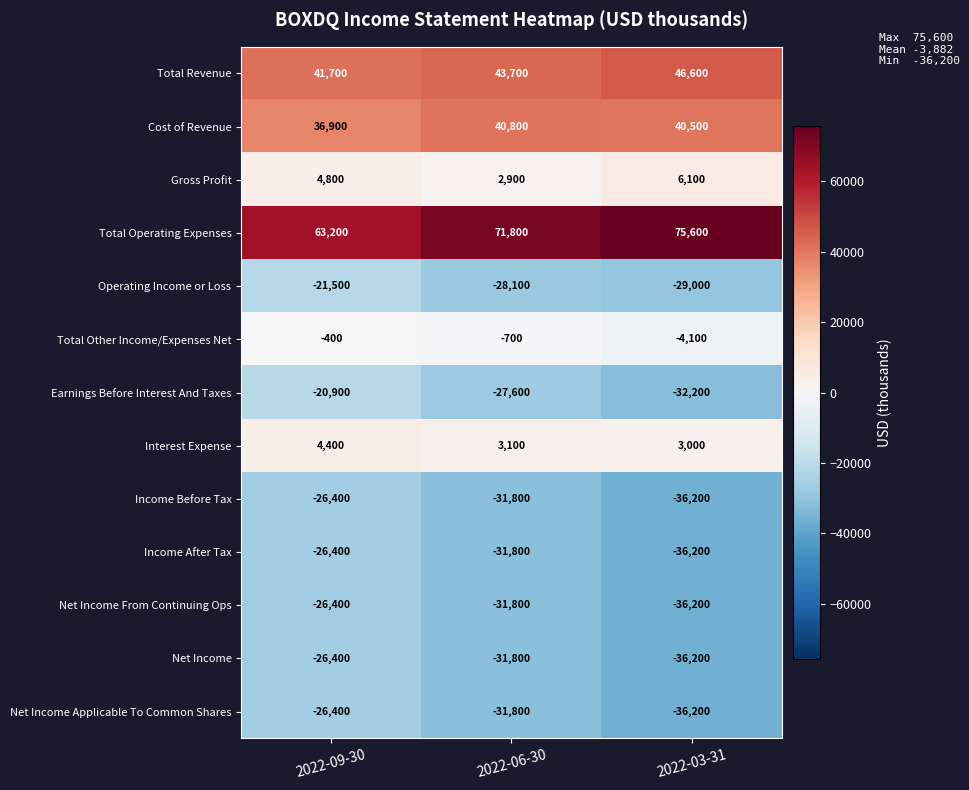

The value of Total Revenue at 2022-03-31 is 18898. True or false?

False